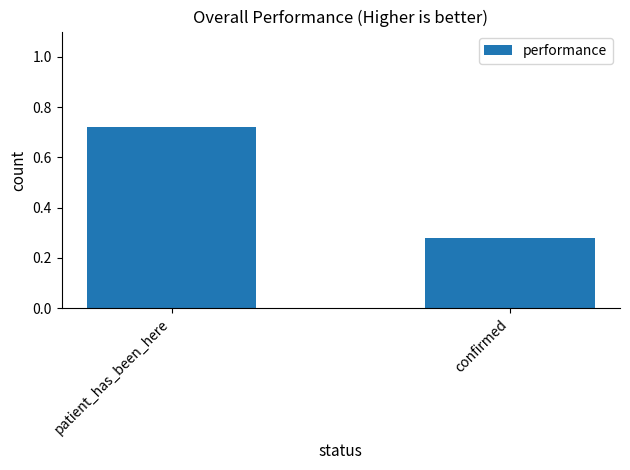

List the labels in order of value, largest first.

patient_has_been_here, confirmed